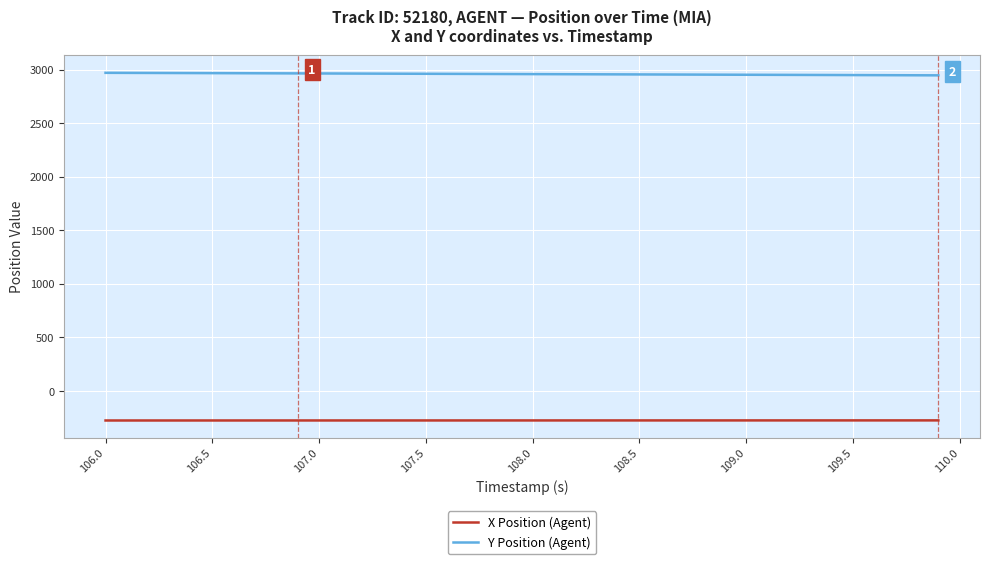

Which series has the largest total across all categories?

Y Position (Agent)